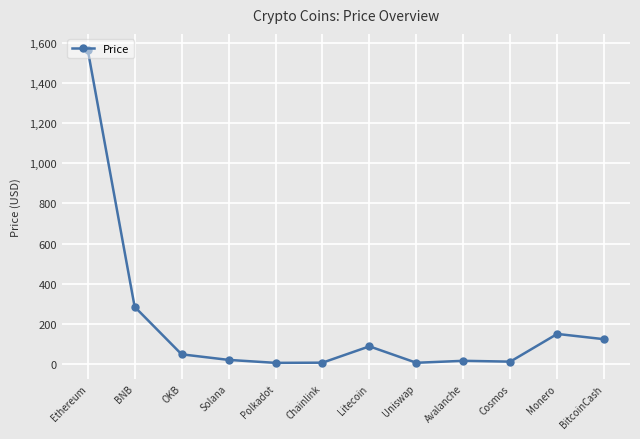

True or false: there are more than 1 points higher than both neighbors.

True